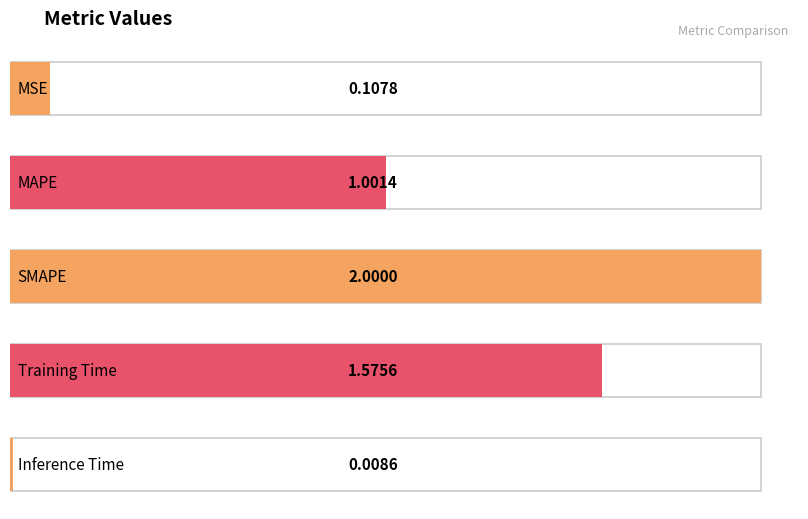

The chart shows a value of 3.2 at SMAPE. True or false?

False